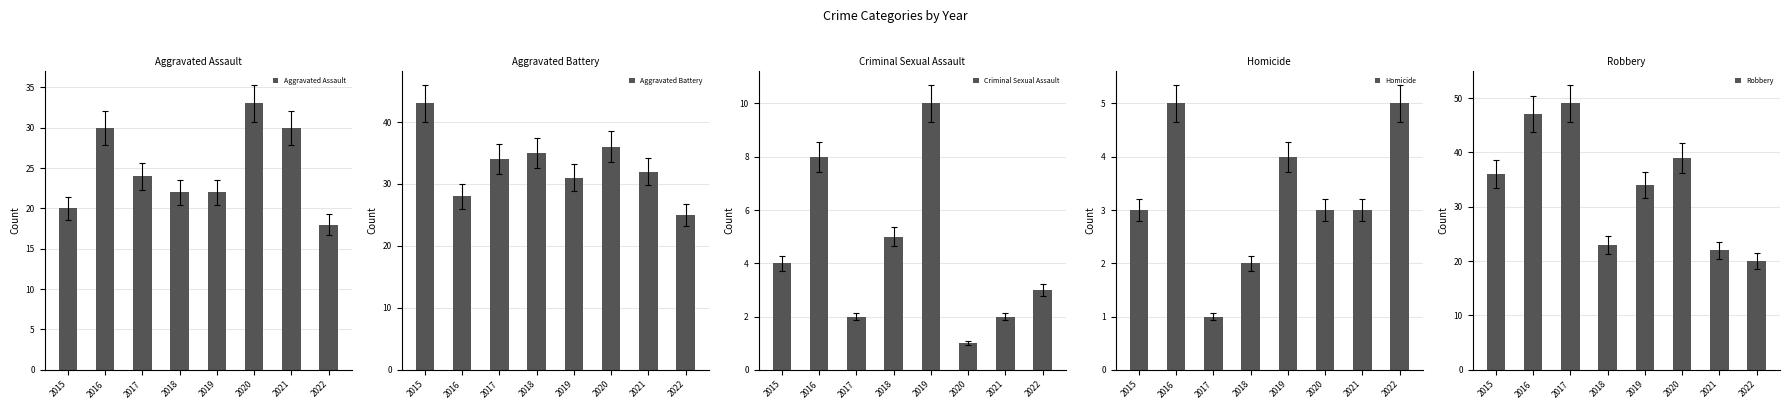

How many data points in Robbery are less than 36?

4